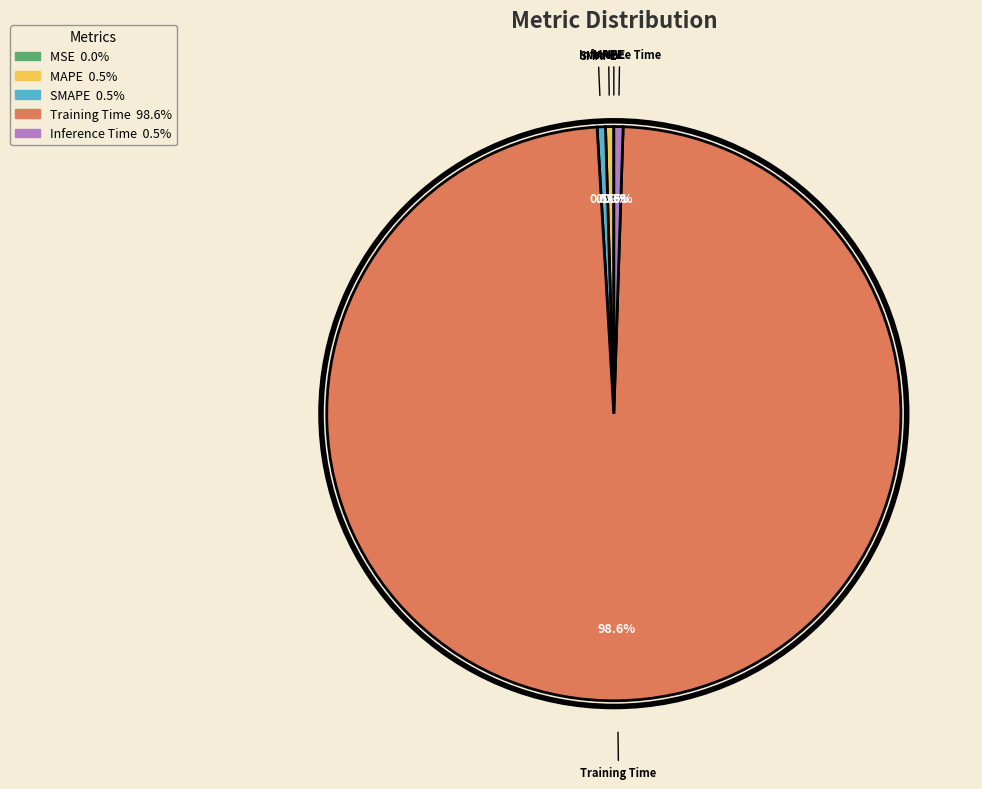

Rank the categories by value from lowest to highest.

MSE, MAPE, SMAPE, Inference Time, Training Time